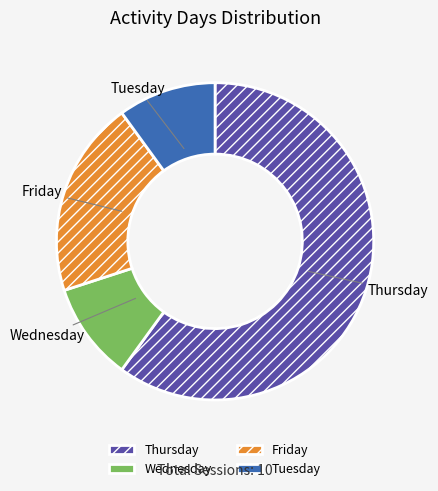

What is the largest slice in the pie chart?

Thursday